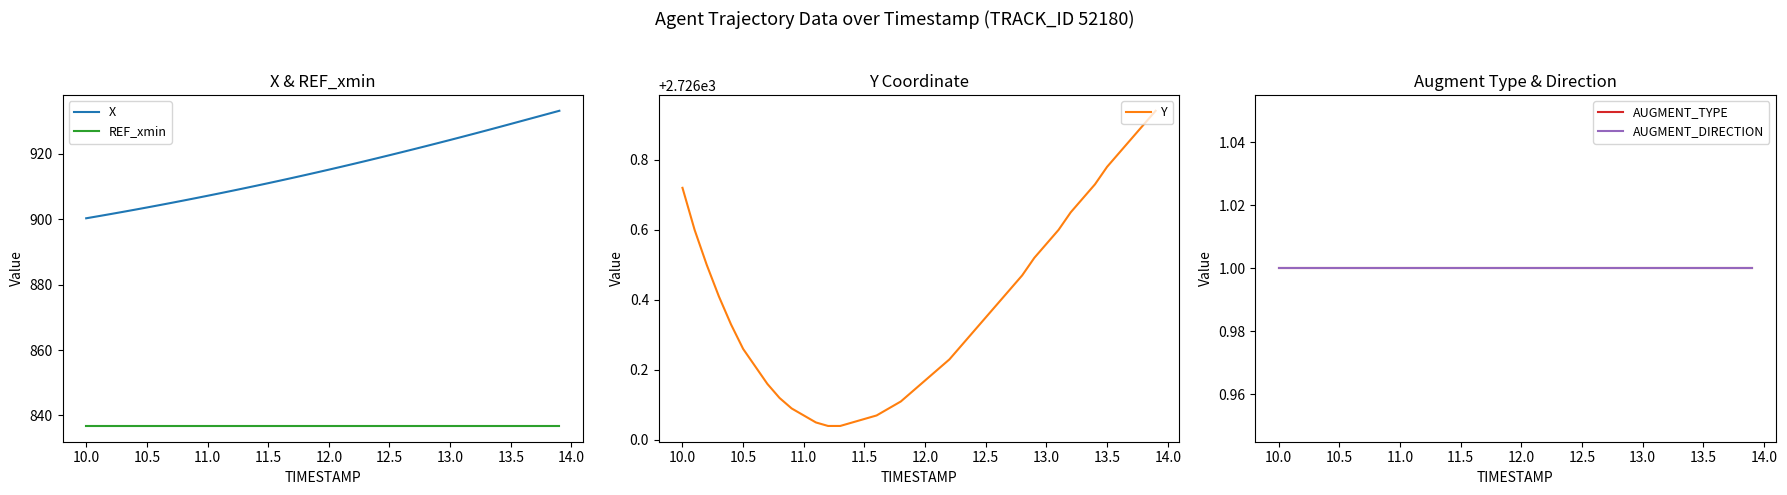

True or false: REF_xmin and X intersect in this chart.

False